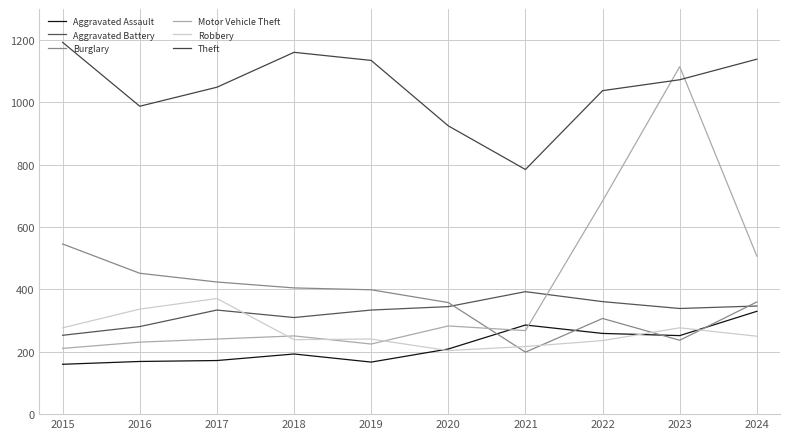

How many values in the Robbery series exceed 250?

4